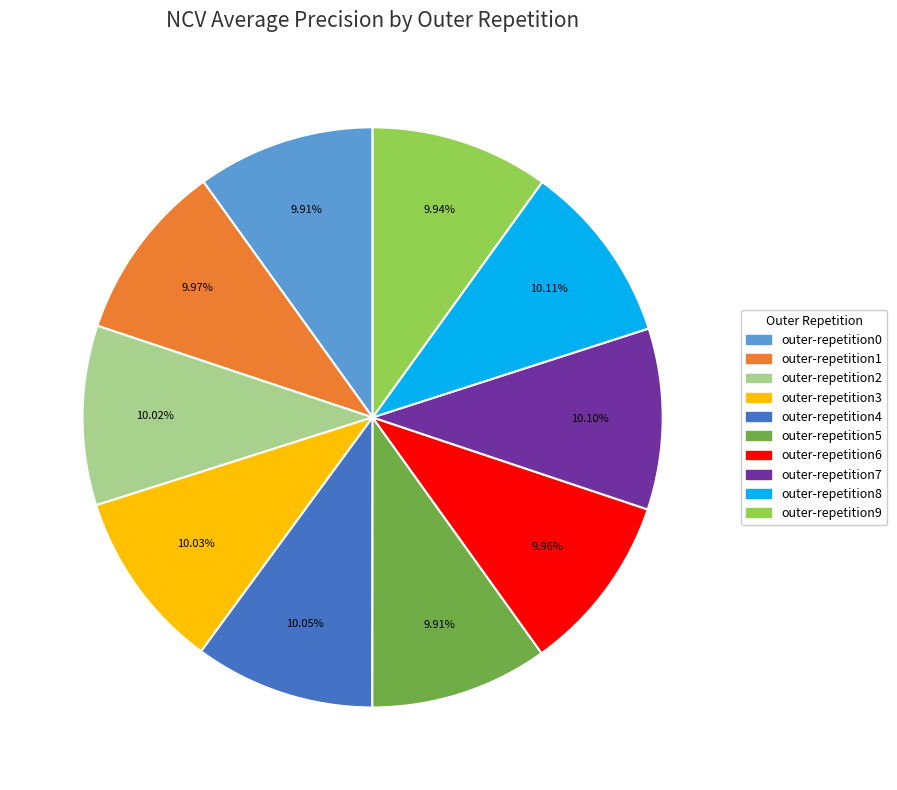

Does outer-repetition8 represent more than half of the total?

No